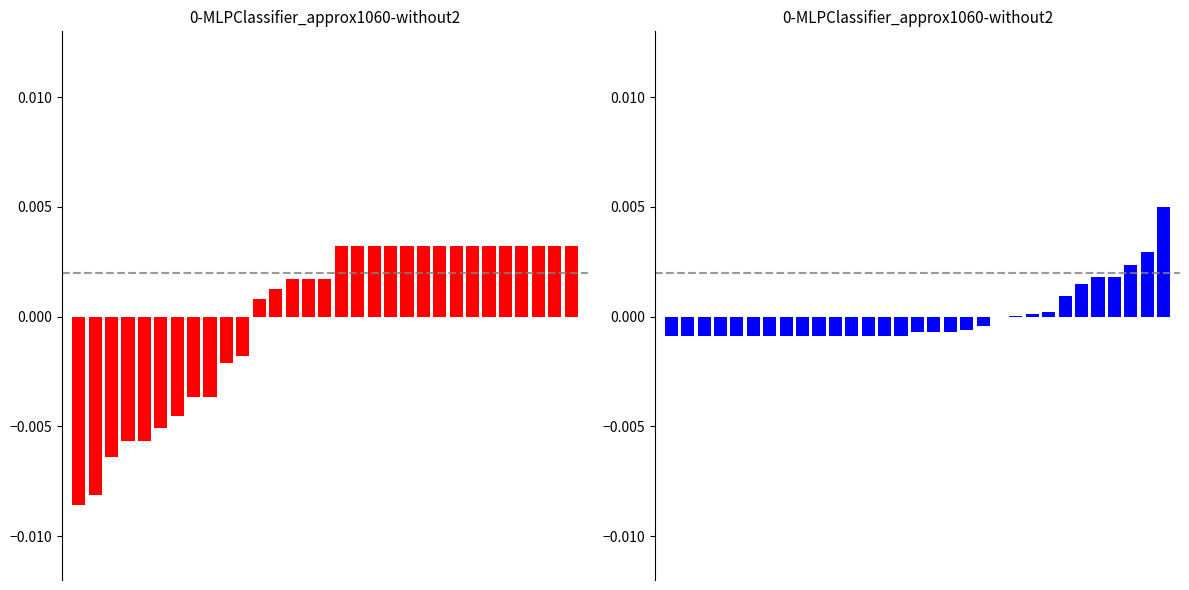

Is the value of Total Vector at 11 greater than the value of Expression at 24?

No